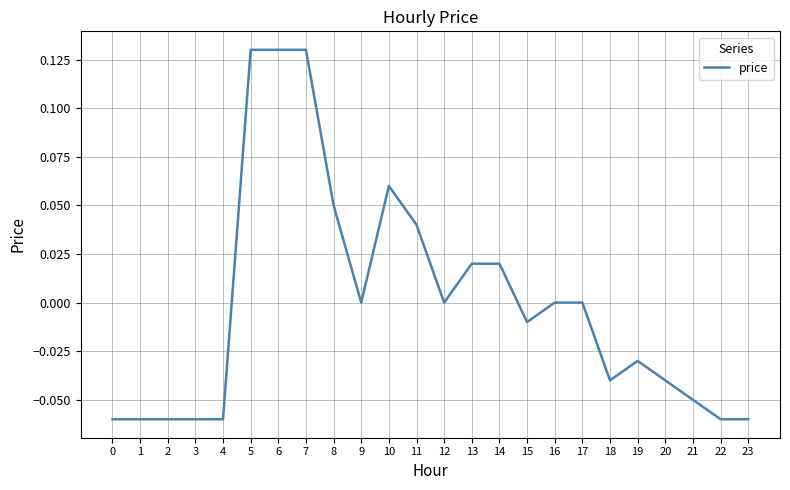

Is it true that the value at 16 is 0.1?

False